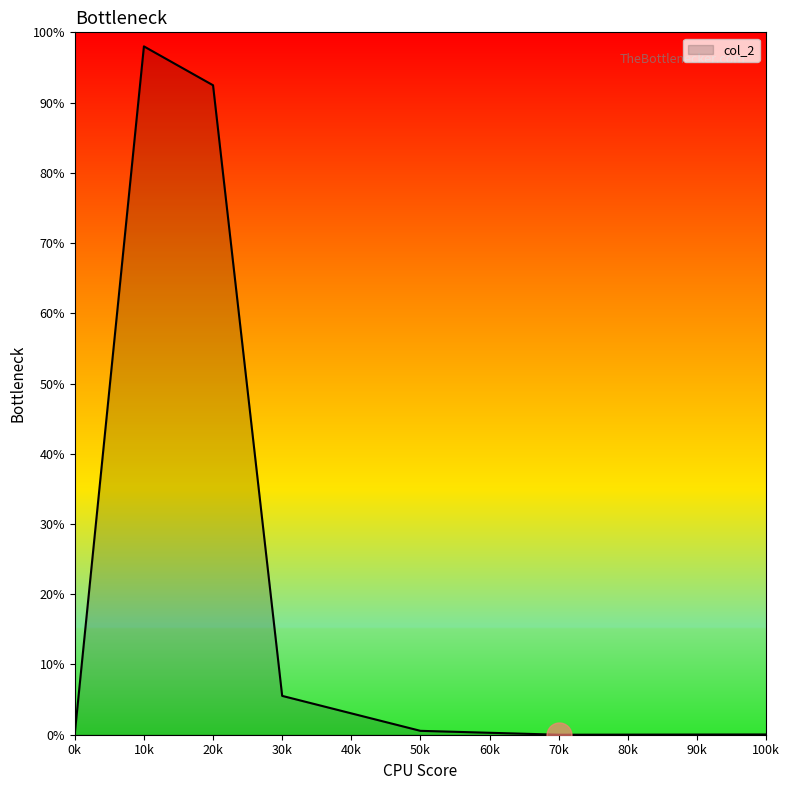

True or false: the data shows 155.4 at 20k.

False